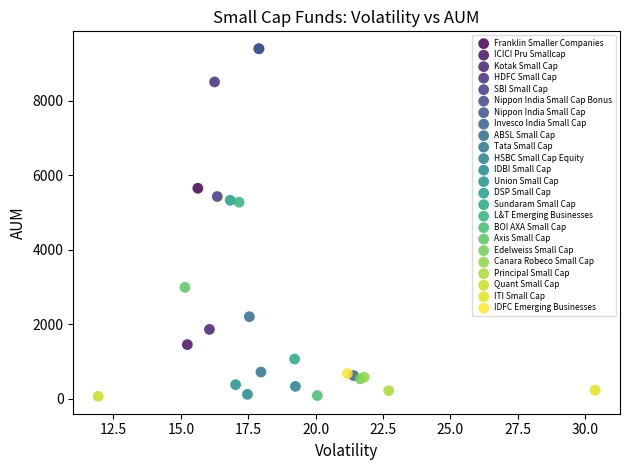

What are all the series names shown in the legend?

Franklin Smaller Companies, ICICI Pru Smallcap, Kotak Small Cap, HDFC Small Cap, SBI Small Cap, Nippon India Small Cap Bonus, Nippon India Small Cap, Invesco India Small Cap, ABSL Small Cap, Tata Small Cap, HSBC Small Cap Equity, IDBI Small Cap, Union Small Cap, DSP Small Cap, Sundaram Small Cap, L&T Emerging Businesses, BOI AXA Small Cap, Axis Small Cap, Edelweiss Small Cap, Canara Robeco Small Cap, Principal Small Cap, Quant Small Cap, ITI Small Cap, IDFC Emerging Businesses